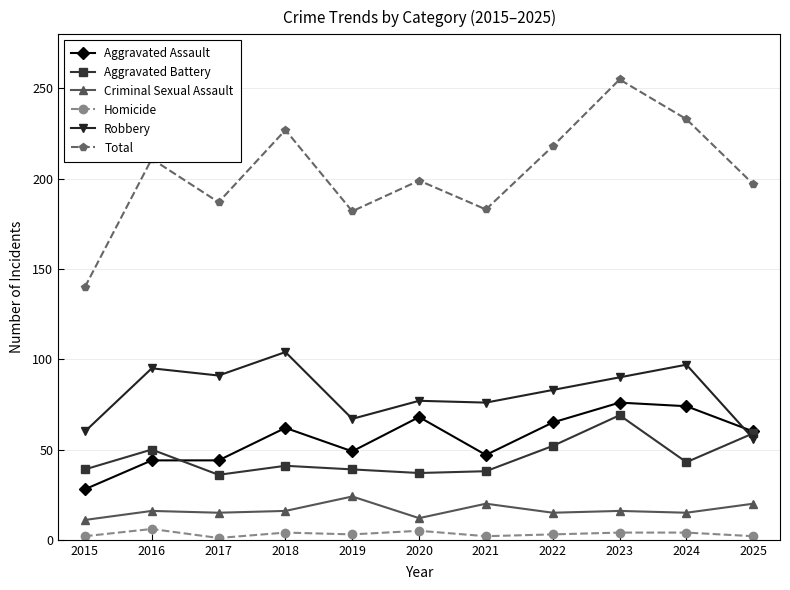

What is the spread (max minus min) of values at 2023?

251